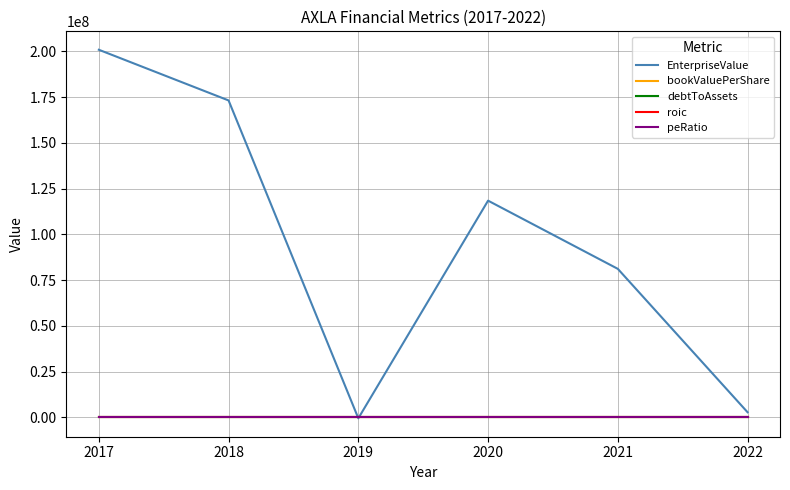

Which series has the widest spread of values?

EnterpriseValue